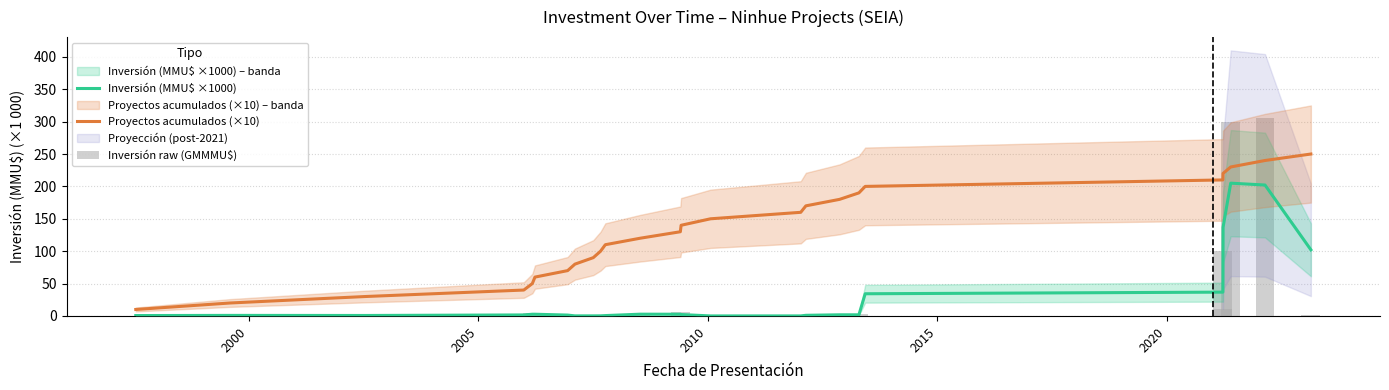

At 2015, list the series in order from largest to smallest.

Proyectos acumulados (×10), Inversión raw (GMMMU$), Inversión (MMU$ ×1000)